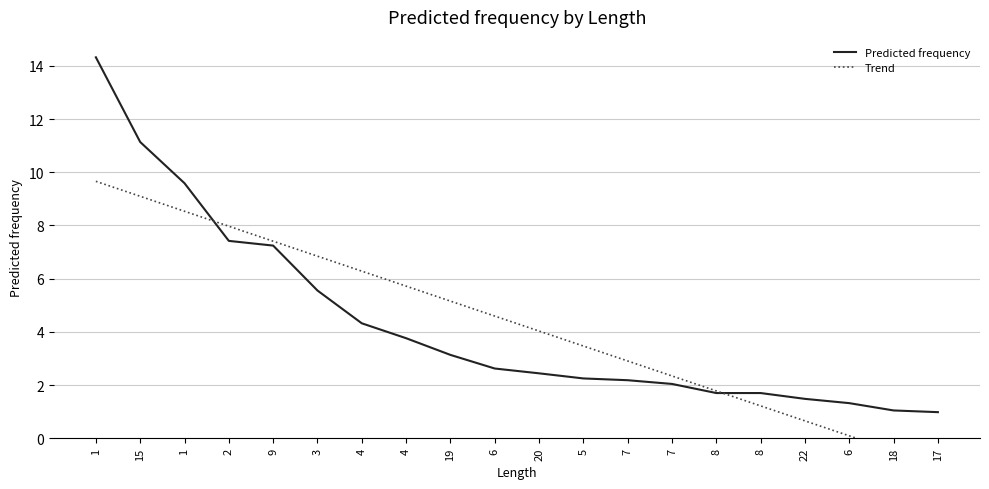

Is the value of Trend at 7 greater than the value of Predicted frequency at 19?

No